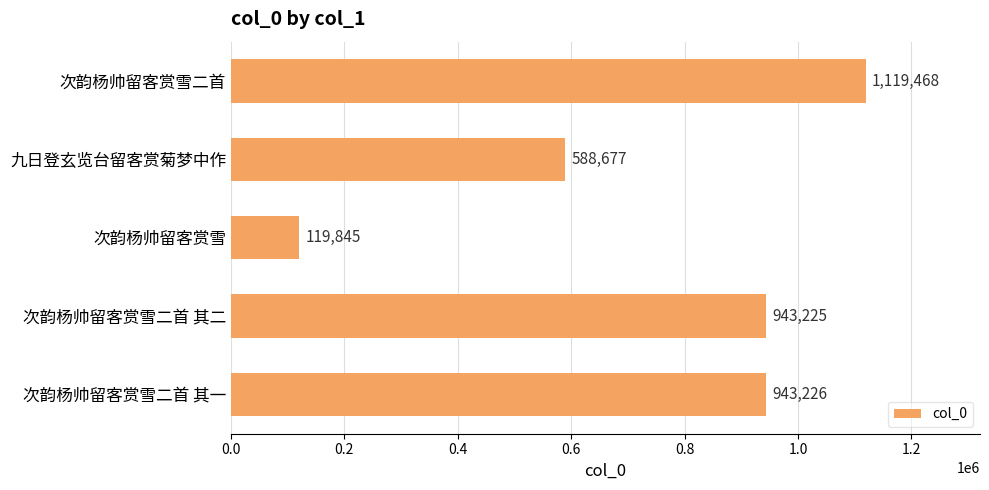

The chart shows a value of 229521 at 九日登玄览台留客赏菊梦中作. True or false?

False